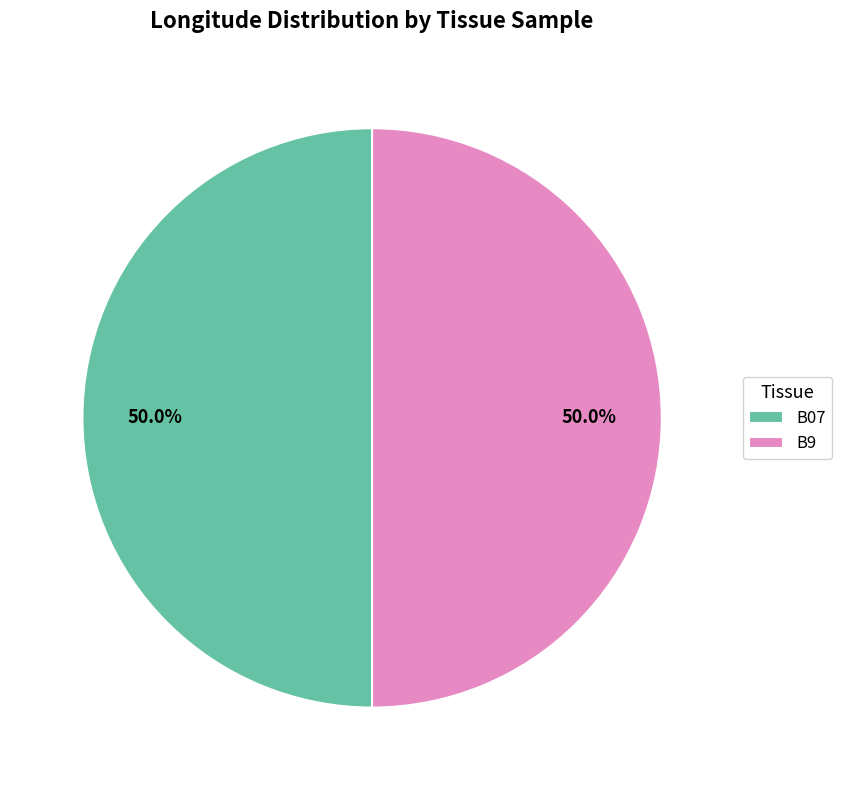

Is the sum of B9 and B07 greater than half?

Yes